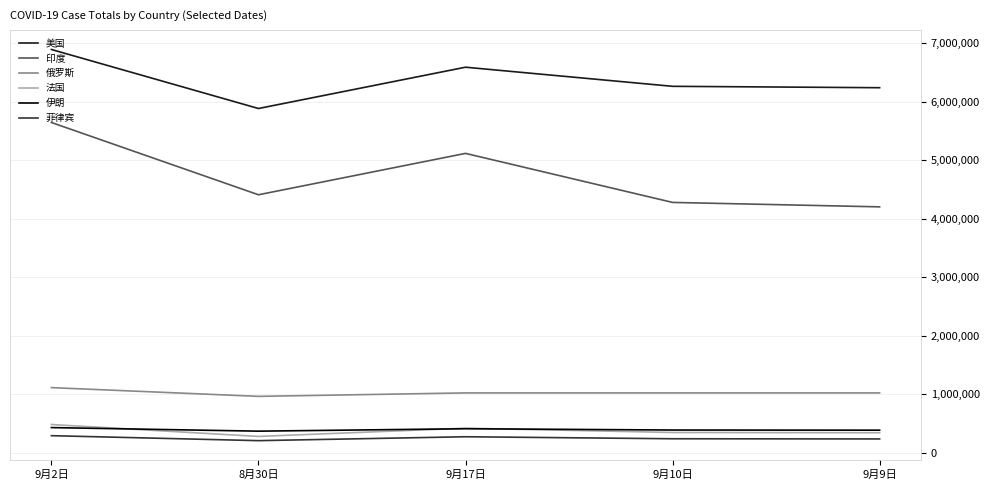

How many lines are shown in the chart?

6